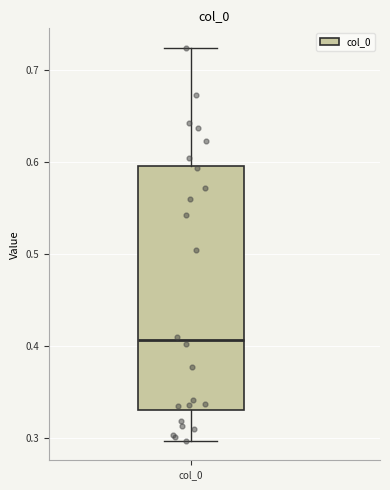

Transcribe this box plot: give where the median line is, the range the box spans, and where the two whiskers end, as read against the y-axis. The values are not printed on the chart, so give them approximately, as read against the axis.

median 0.41, box 0.33 to 0.60, whiskers 0.30 to 0.72